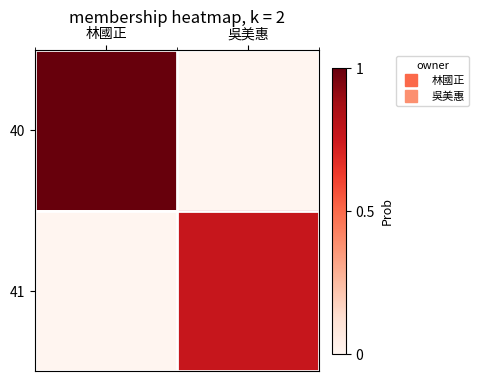

What is the difference between the highest and lowest values at 林國正?

21000